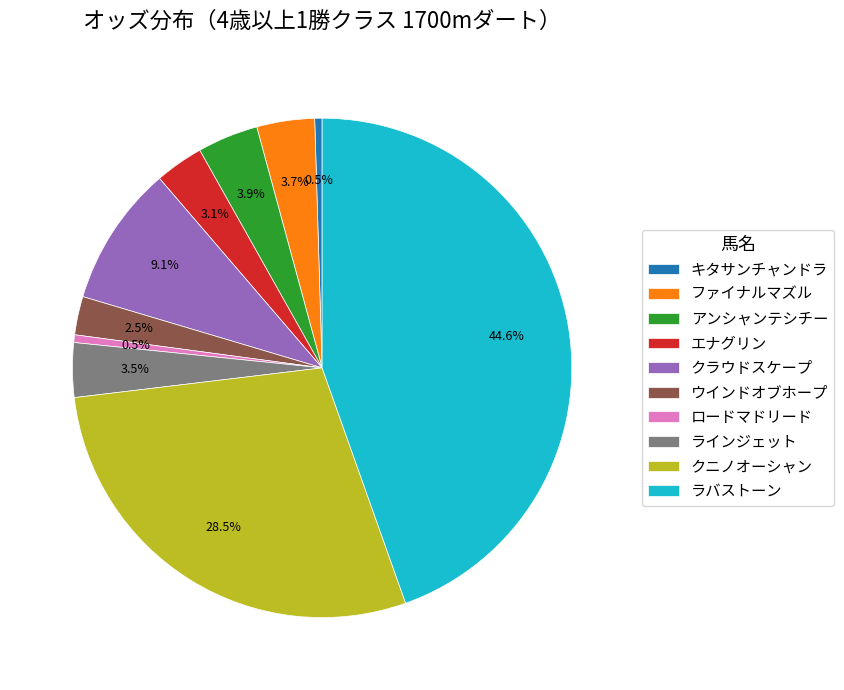

Combined, what portion of the pie is クラウドスケープ and キタサンチャンドラ?

9.6%